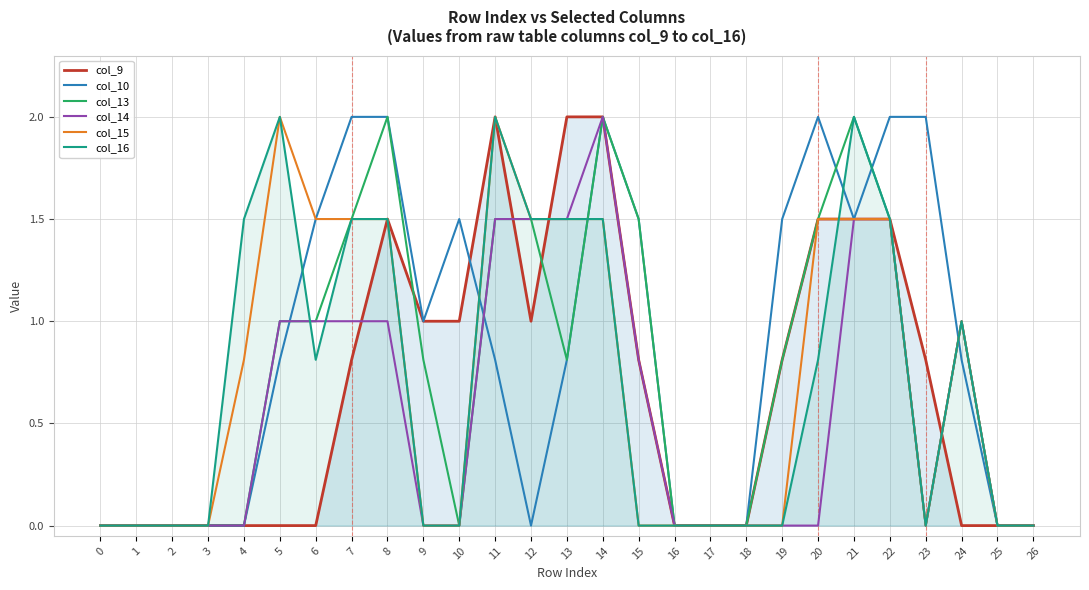

True or false: col_13 and col_14 cross at least once.

False